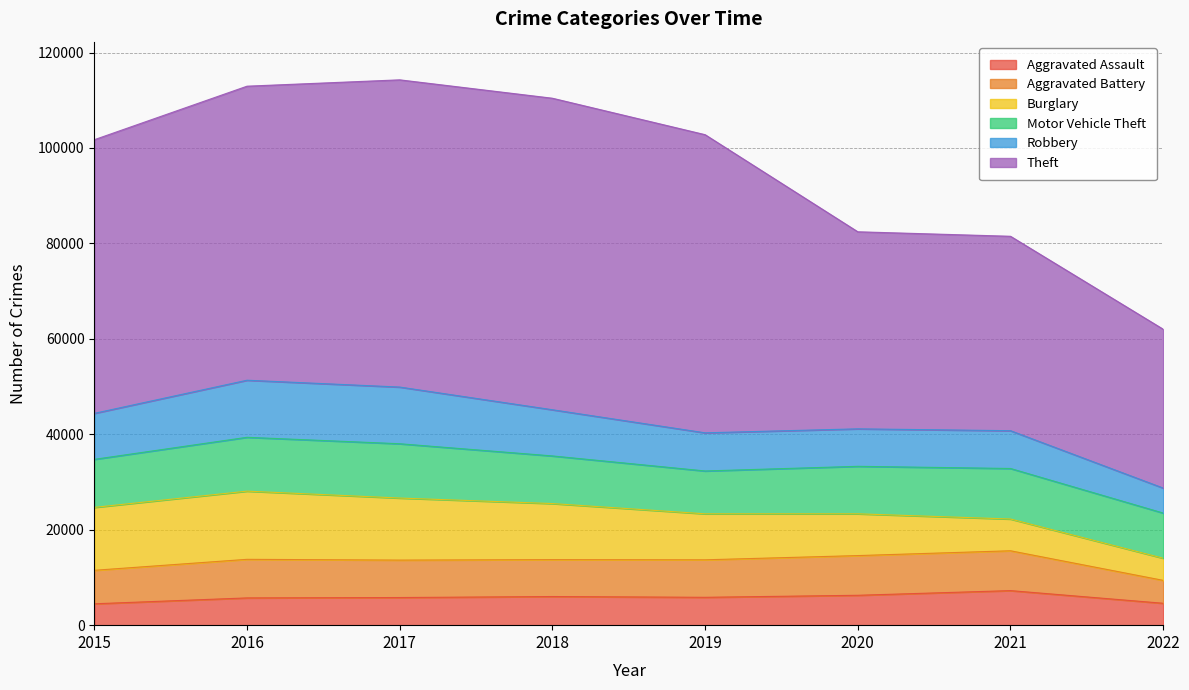

True or false: Motor Vehicle Theft has more than 2 points higher than both neighbors.

False